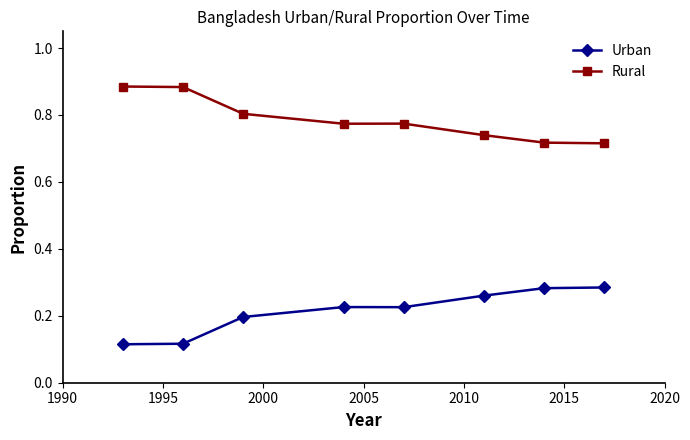

Rank the series by their maximum value, from highest to lowest.

Rural, Urban